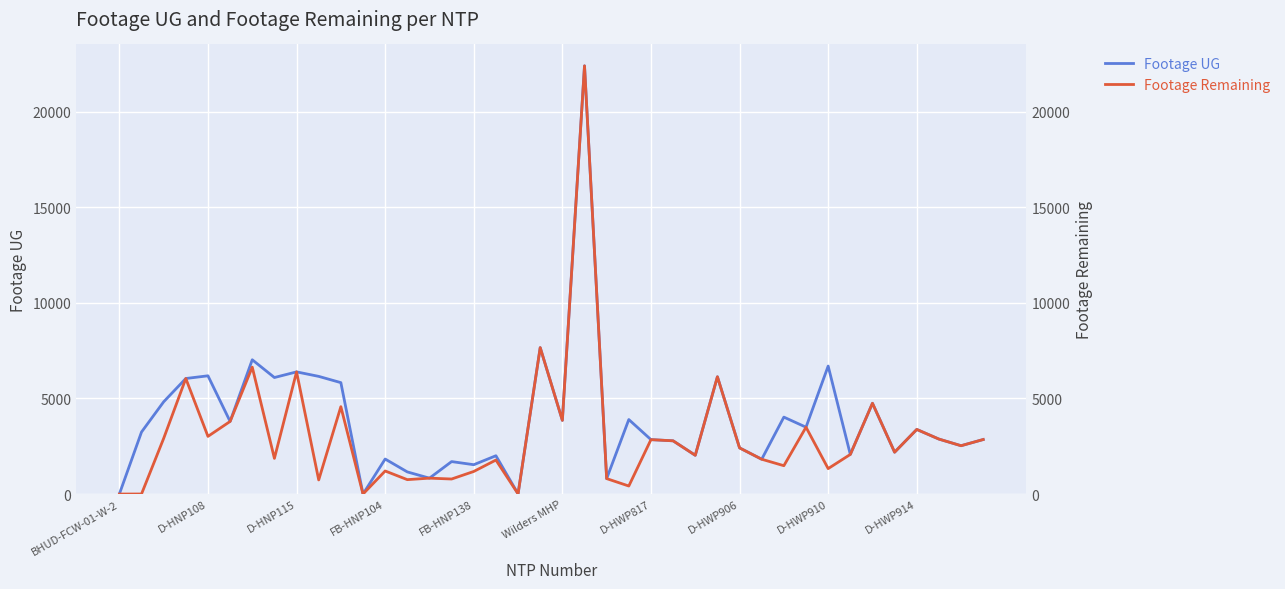

Rank the categories by Footage UG value from lowest to highest.

BHUD-FCW-01-W-2, 11, 18, 22, 14, 13, 16, 15, 29, 12, 17, 26, 33, 35, 28, 38, 25, 24, 39, 37, D-HNP108, 36, 31, Wilders MHP, 20, 23, 30, 34, D-HNP115, 10, FB-HNP104, D-HWP906, 27, D-HWP914, FB-HNP138, D-HWP910, 32, D-HWP817, 19, 21